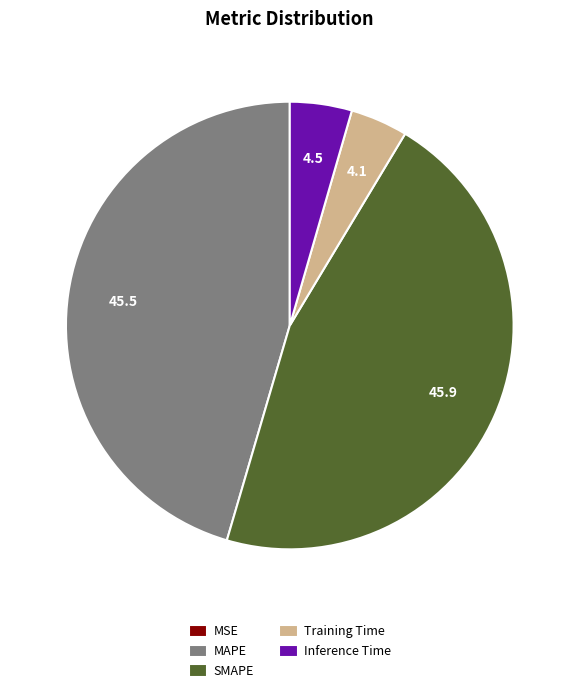

The Inference Time slice represents 16% of the pie. True or false?

False